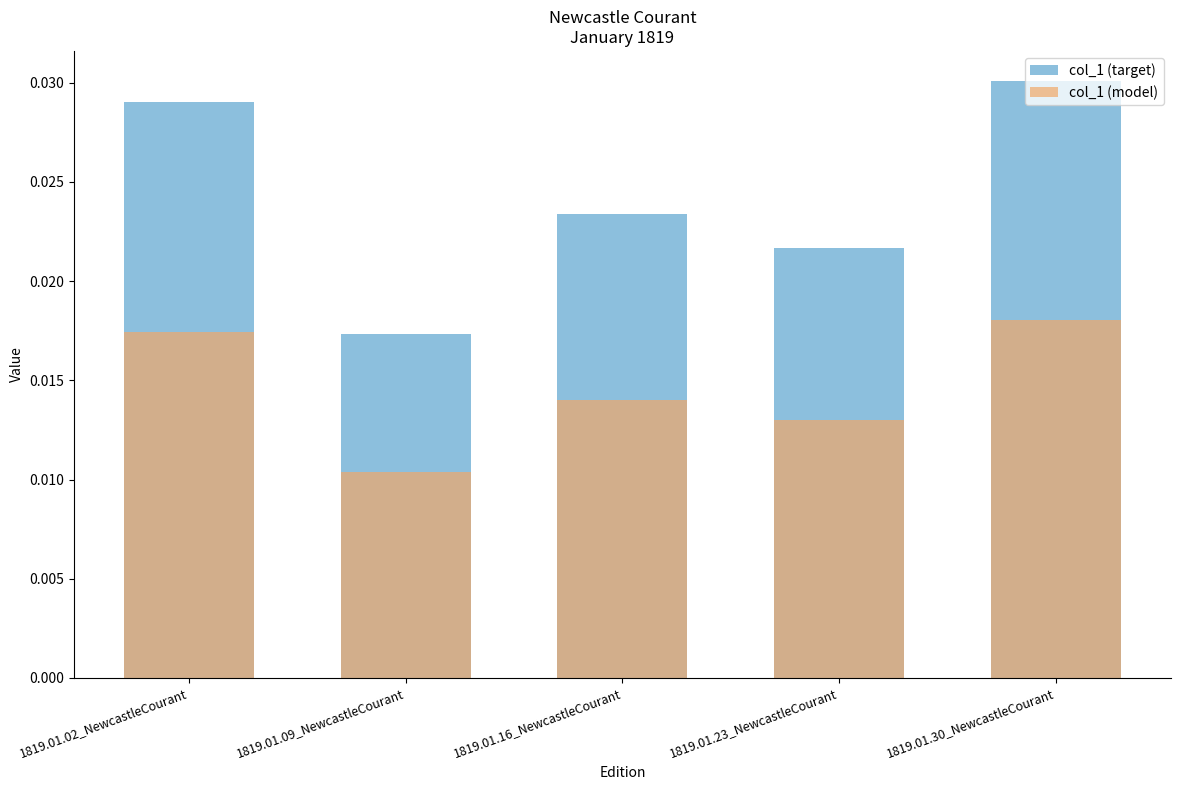

At how many categories does at least one series exceed 0?

5